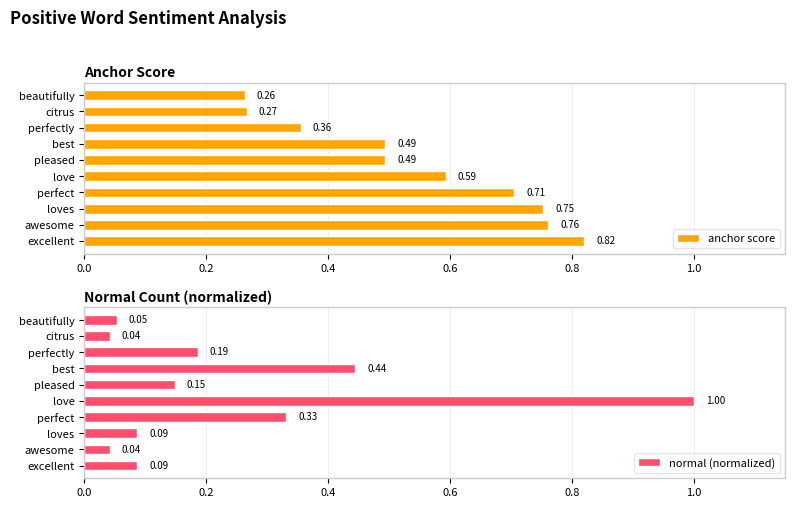

At which label does anchor score reach its minimum?

beautifully